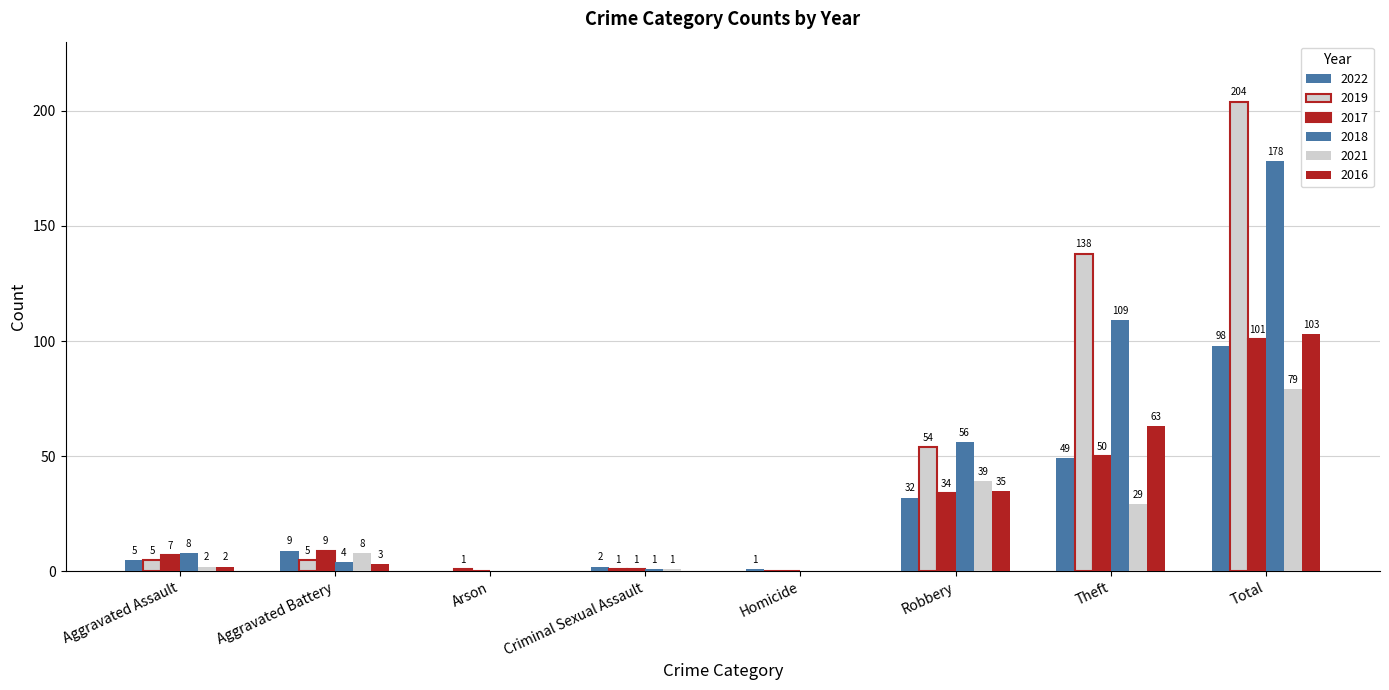

How many groups of bars are there?

8